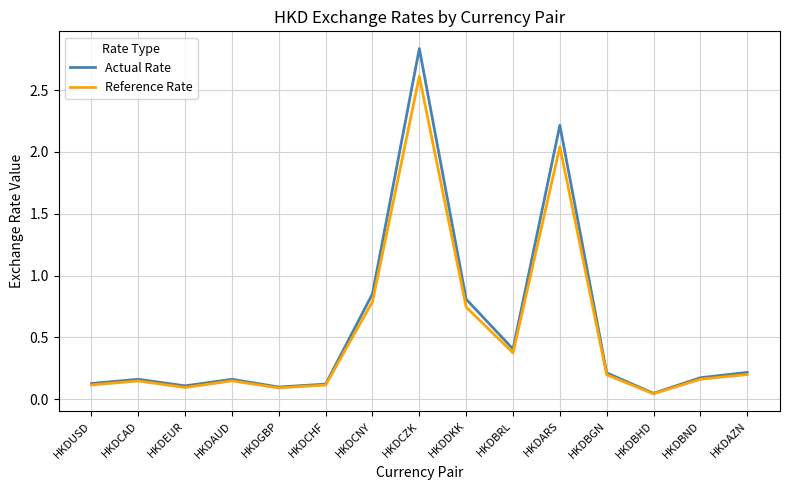

Which series has the largest range (max minus min)?

Actual Rate